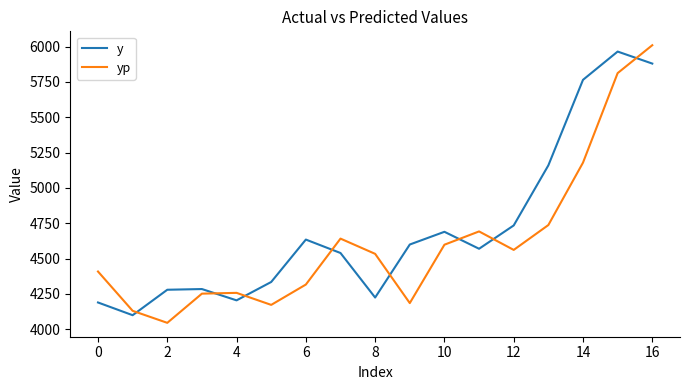

True or false: y and yp cross at least once.

True